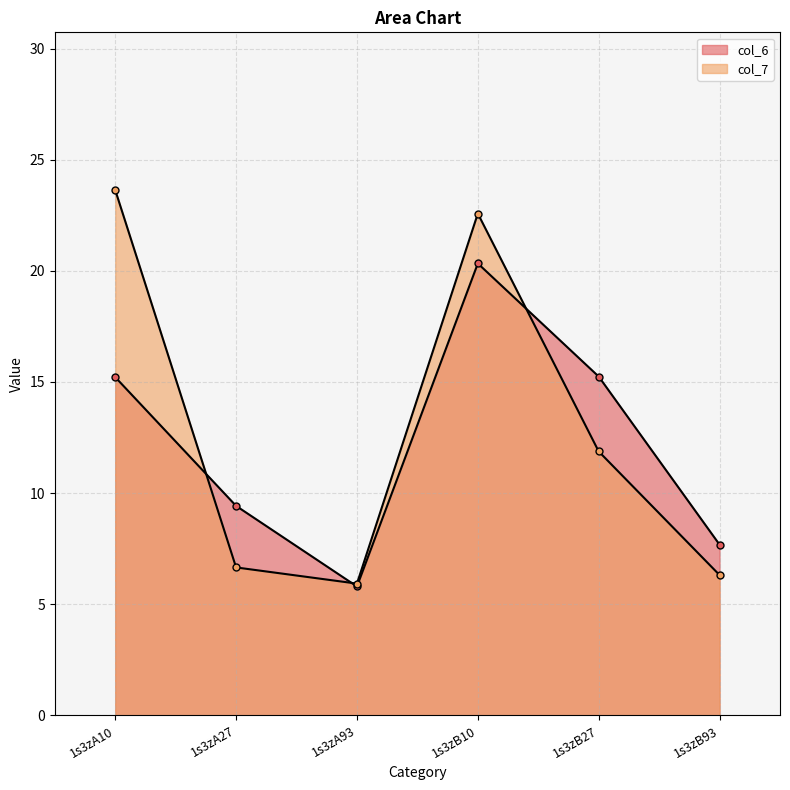

True or false: col_6 and col_7 intersect in this chart.

True